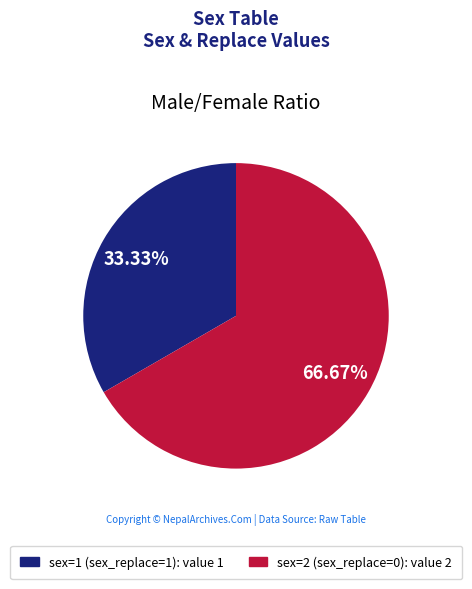

Approximately how many times larger is the value at sex=1 (sex_replace=1): value 1 compared to sex=2 (sex_replace=0): value 2?

0.5